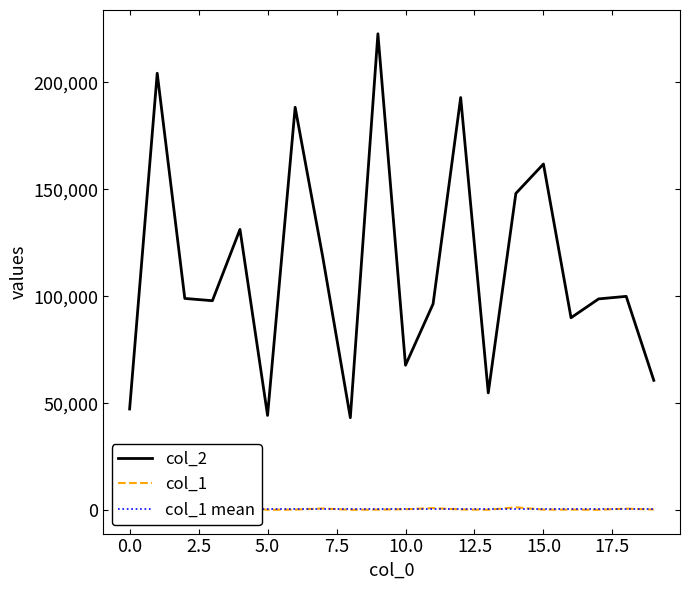

How many data points in col_2 are less than 99025?

10